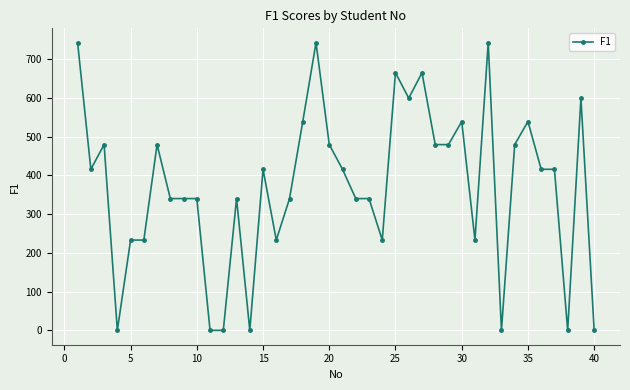

What is the value of the 6th point from the left?

233.1